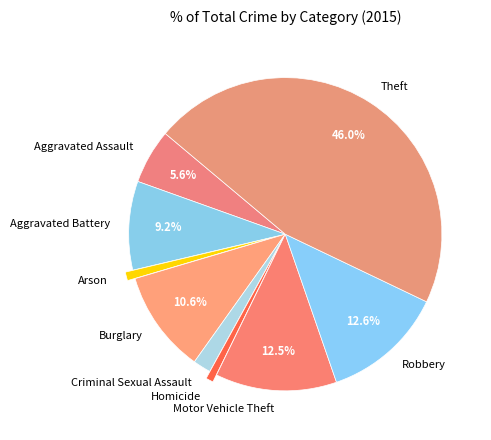

Is Burglary the majority of the pie?

No